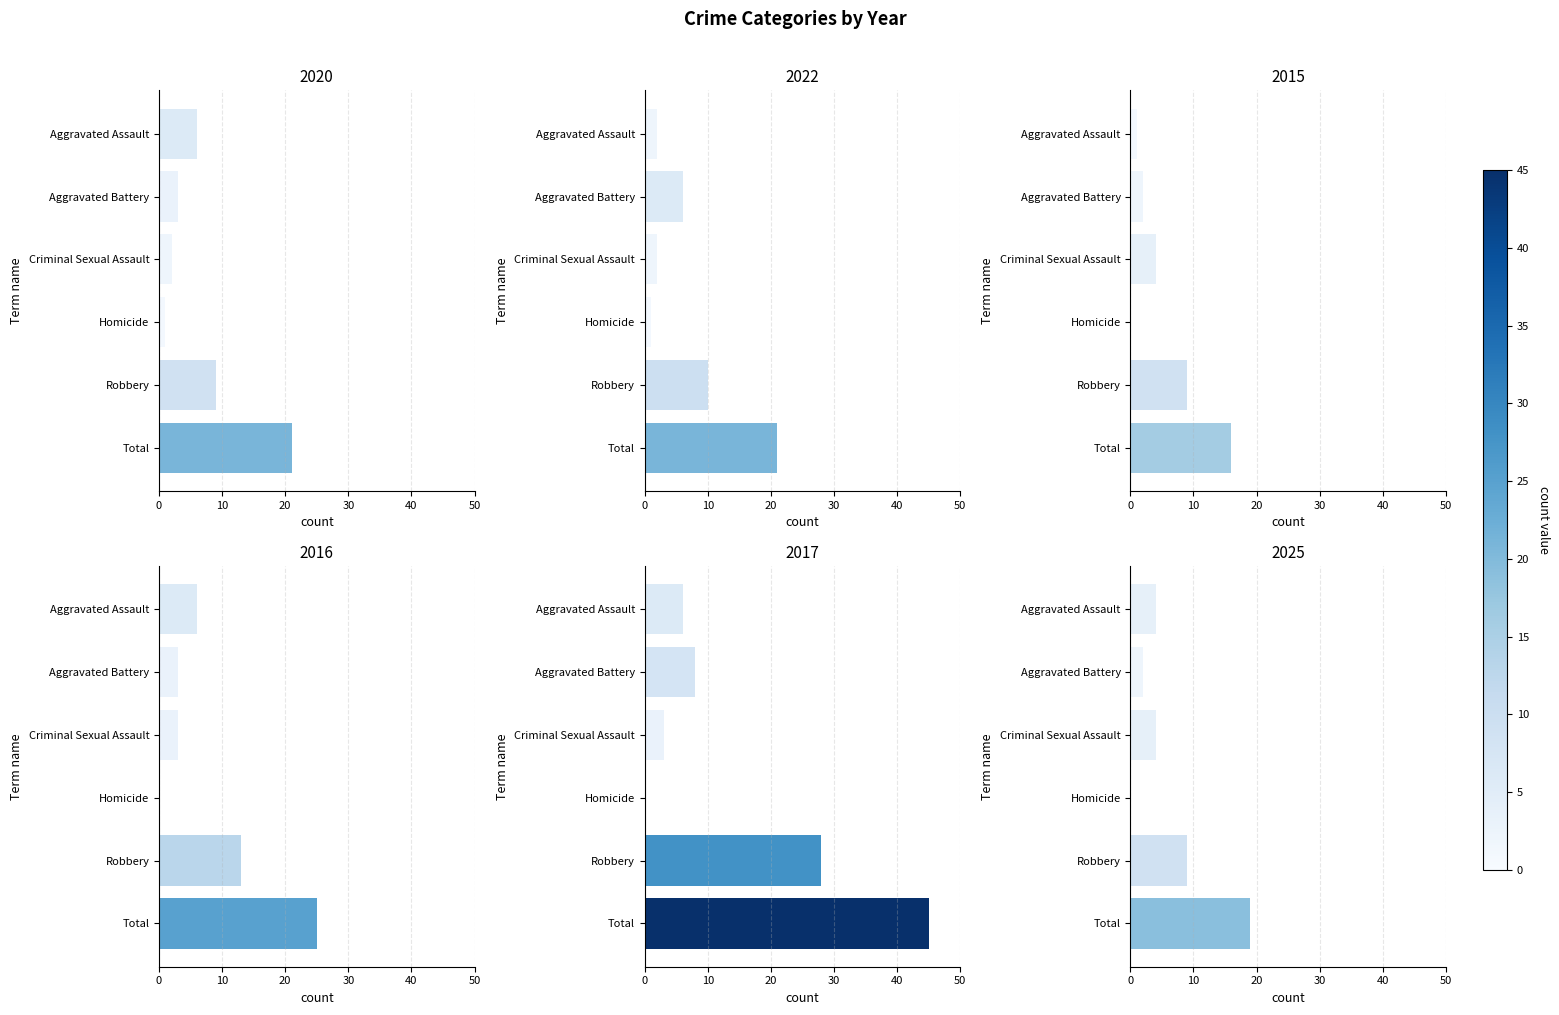

What is the total value across all series at Aggravated Battery?

24